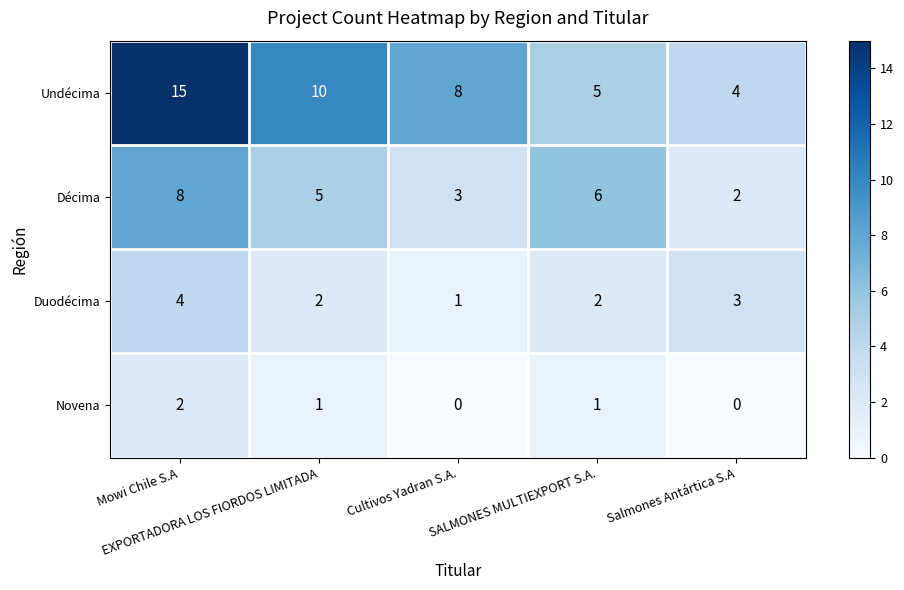

At how many categories does at least one series exceed 5?

4